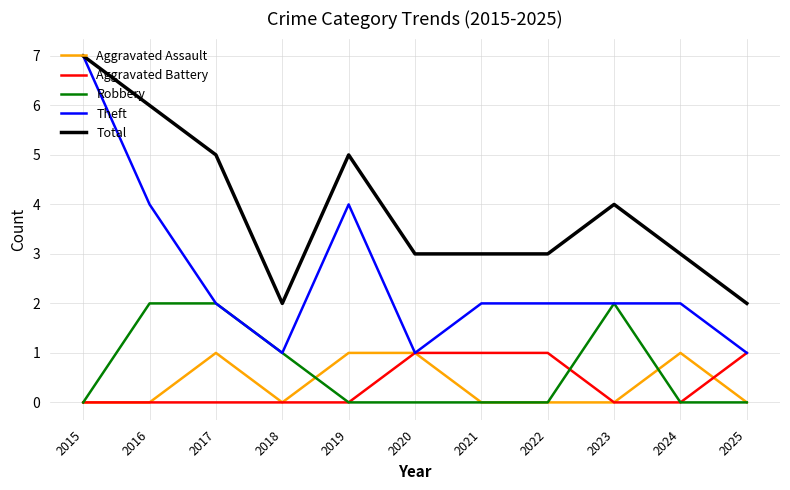

At which label is Total closest to 4?

2023